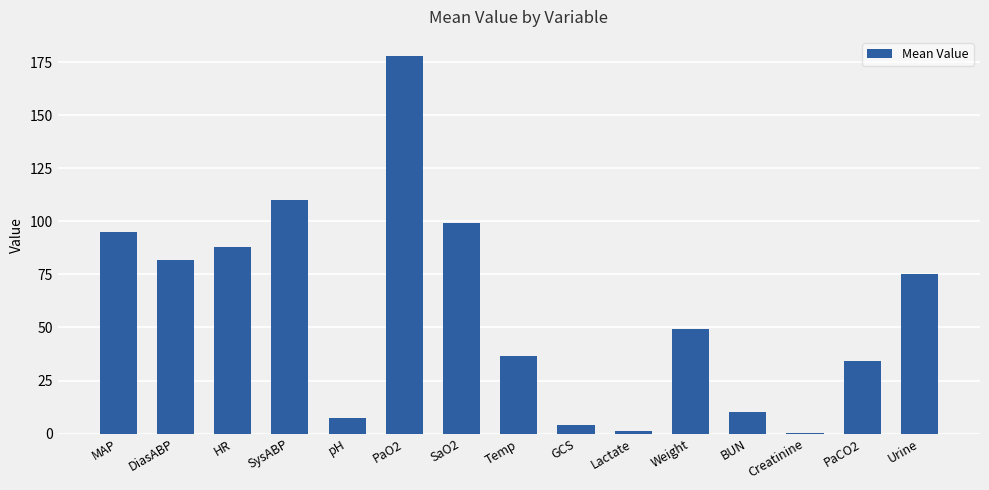

The value at HR is 88.0. True or false?

True